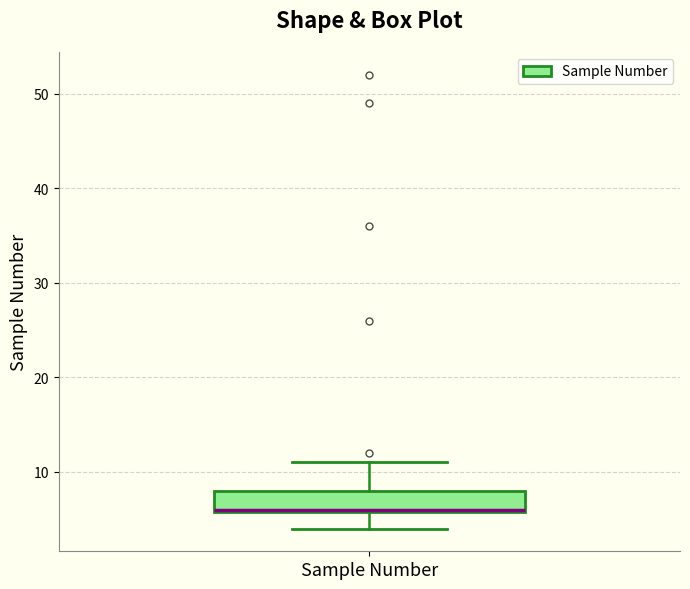

Where is the lower edge of the box for Sample Number on the y-axis? The values are not printed on the chart, so give them approximately, as read against the axis.

6